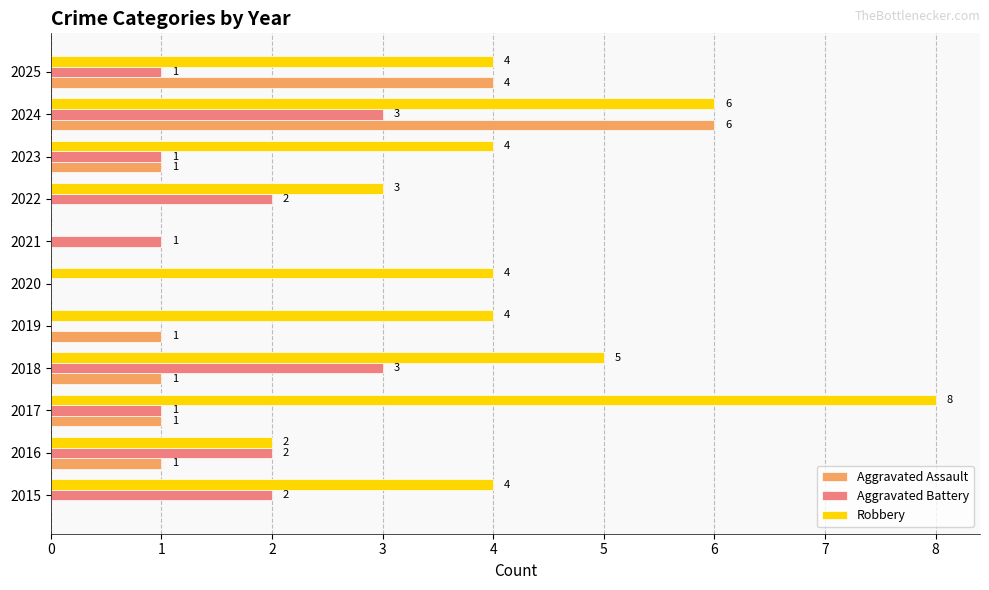

At which category is the sum across all series the highest?

2024